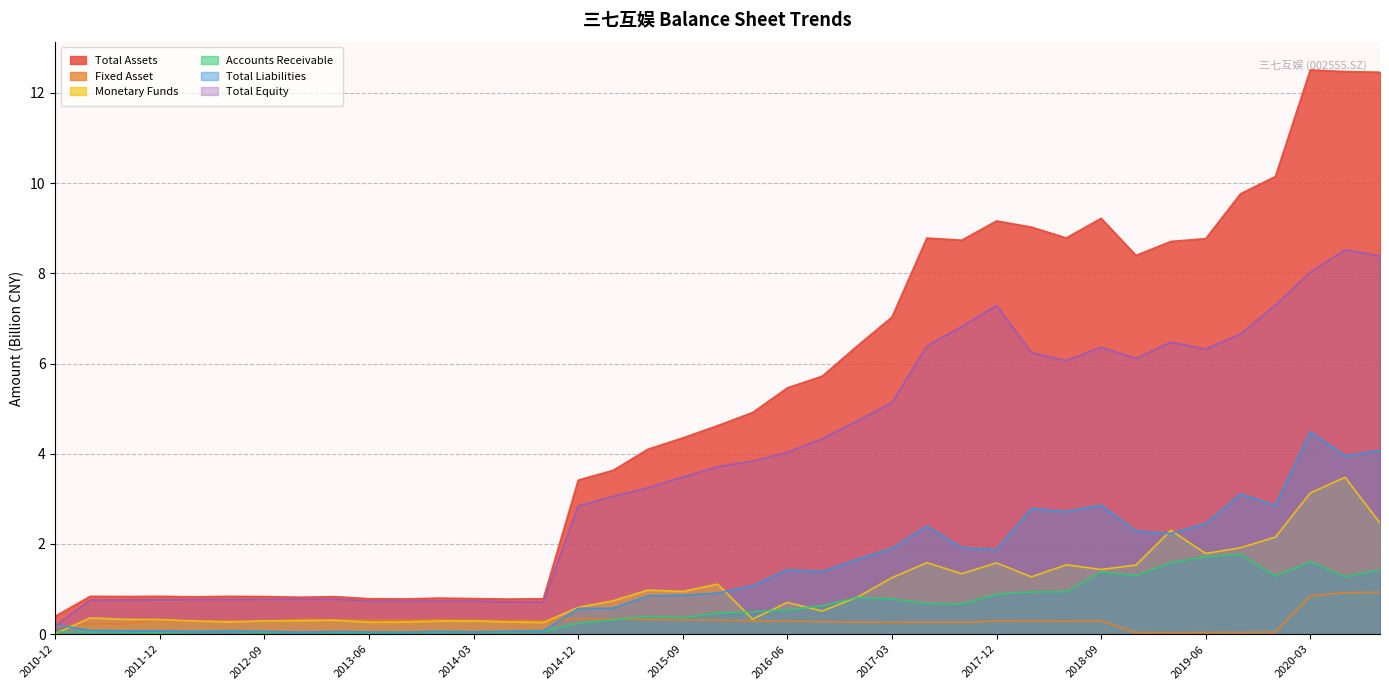

Reading left to right, what are all the values shown in this chart?

Total Assets: 2010-12=0.4	2011-06=0.8	2011-09=0.8	2011-12=0.8	2012-03=0.8	2012-06=0.8	2012-09=0.8	2012-12=0.8	2013-03=0.8	2013-06=0.8	2013-09=0.8	2013-12=0.8	2014-03=0.8	2014-06=0.8	2014-09=0.8	2014-12=3.4	2015-03=3.6	2015-06=4.1	2015-09=4.4	2015-12=4.6	2016-03=4.9	2016-06=5.5	2016-09=5.7	2016-12=6.4	2017-03=7.0	2017-06=8.8	2017-09=8.7	2017-12=9.2	2018-03=9.0	2018-06=8.8	2018-09=9.2	2018-12=8.4	2019-03=8.7	2019-06=8.8	2019-09=9.8	2019-12=10.1	2020-03=12.5	2020-06=12.5	2020-09=12.5
Fixed Asset: 2010-12=0.2	2011-06=0.2	2011-09=0.2	2011-12=0.3	2012-03=0.3	2012-06=0.3	2012-09=0.3	2012-12=0.3	2013-03=0.3	2013-06=0.3	2013-09=0.3	2013-12=0.3	2014-03=0.3	2014-06=0.3	2014-09=0.3	2014-12=0.3	2015-03=0.3	2015-06=0.3	2015-09=0.3	2015-12=0.3	2016-03=0.3	2016-06=0.3	2016-09=0.3	2016-12=0.3	2017-03=0.3	2017-06=0.3	2017-09=0.3	2017-12=0.3	2018-03=0.3	2018-06=0.3	2018-09=0.3	2018-12=0.0	2019-03=0.0	2019-06=0.0	2019-09=0.0	2019-12=0.0	2020-03=0.8	2020-06=0.9	2020-09=0.9
Monetary Funds: 2010-12=0.0	2011-06=0.4	2011-09=0.3	2011-12=0.3	2012-03=0.3	2012-06=0.3	2012-09=0.3	2012-12=0.3	2013-03=0.3	2013-06=0.3	2013-09=0.3	2013-12=0.3	2014-03=0.3	2014-06=0.3	2014-09=0.3	2014-12=0.6	2015-03=0.7	2015-06=1.0	2015-09=0.9	2015-12=1.1	2016-03=0.3	2016-06=0.7	2016-09=0.5	2016-12=0.8	2017-03=1.3	2017-06=1.6	2017-09=1.3	2017-12=1.6	2018-03=1.3	2018-06=1.5	2018-09=1.4	2018-12=1.5	2019-03=2.3	2019-06=1.8	2019-09=1.9	2019-12=2.2	2020-03=3.1	2020-06=3.5	2020-09=2.5
Accounts Receivable: 2010-12=0.0	2011-06=0.0	2011-09=0.0	2011-12=0.0	2012-03=0.1	2012-06=0.1	2012-09=0.0	2012-12=0.0	2013-03=0.0	2013-06=0.0	2013-09=0.0	2013-12=0.1	2014-03=0.1	2014-06=0.1	2014-09=0.1	2014-12=0.2	2015-03=0.3	2015-06=0.4	2015-09=0.4	2015-12=0.5	2016-03=0.5	2016-06=0.5	2016-09=0.6	2016-12=0.8	2017-03=0.8	2017-06=0.7	2017-09=0.7	2017-12=0.9	2018-03=0.9	2018-06=0.9	2018-09=1.4	2018-12=1.3	2019-03=1.6	2019-06=1.7	2019-09=1.8	2019-12=1.3	2020-03=1.6	2020-06=1.3	2020-09=1.4
Total Liabilities: 2010-12=0.2	2011-06=0.1	2011-09=0.1	2011-12=0.1	2012-03=0.1	2012-06=0.1	2012-09=0.1	2012-12=0.0	2013-03=0.1	2013-06=0.1	2013-09=0.0	2013-12=0.1	2014-03=0.1	2014-06=0.1	2014-09=0.1	2014-12=0.6	2015-03=0.6	2015-06=0.9	2015-09=0.9	2015-12=0.9	2016-03=1.1	2016-06=1.4	2016-09=1.4	2016-12=1.7	2017-03=1.9	2017-06=2.4	2017-09=1.9	2017-12=1.9	2018-03=2.8	2018-06=2.7	2018-09=2.9	2018-12=2.3	2019-03=2.2	2019-06=2.4	2019-09=3.1	2019-12=2.9	2020-03=4.5	2020-06=3.9	2020-09=4.1
Total Equity: 2010-12=0.2	2011-06=0.8	2011-09=0.8	2011-12=0.8	2012-03=0.8	2012-06=0.8	2012-09=0.8	2012-12=0.8	2013-03=0.8	2013-06=0.7	2013-09=0.7	2013-12=0.7	2014-03=0.7	2014-06=0.7	2014-09=0.7	2014-12=2.8	2015-03=3.1	2015-06=3.2	2015-09=3.5	2015-12=3.7	2016-03=3.8	2016-06=4.0	2016-09=4.3	2016-12=4.7	2017-03=5.1	2017-06=6.4	2017-09=6.8	2017-12=7.3	2018-03=6.2	2018-06=6.1	2018-09=6.4	2018-12=6.1	2019-03=6.5	2019-06=6.3	2019-09=6.7	2019-12=7.3	2020-03=8.0	2020-06=8.5	2020-09=8.4